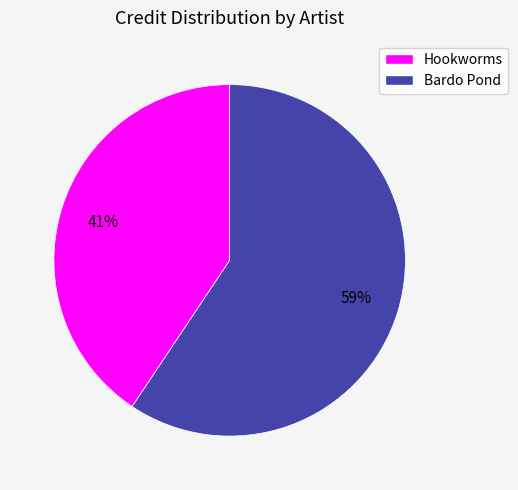

True or false: Hookworms accounts for 41% of the total.

True